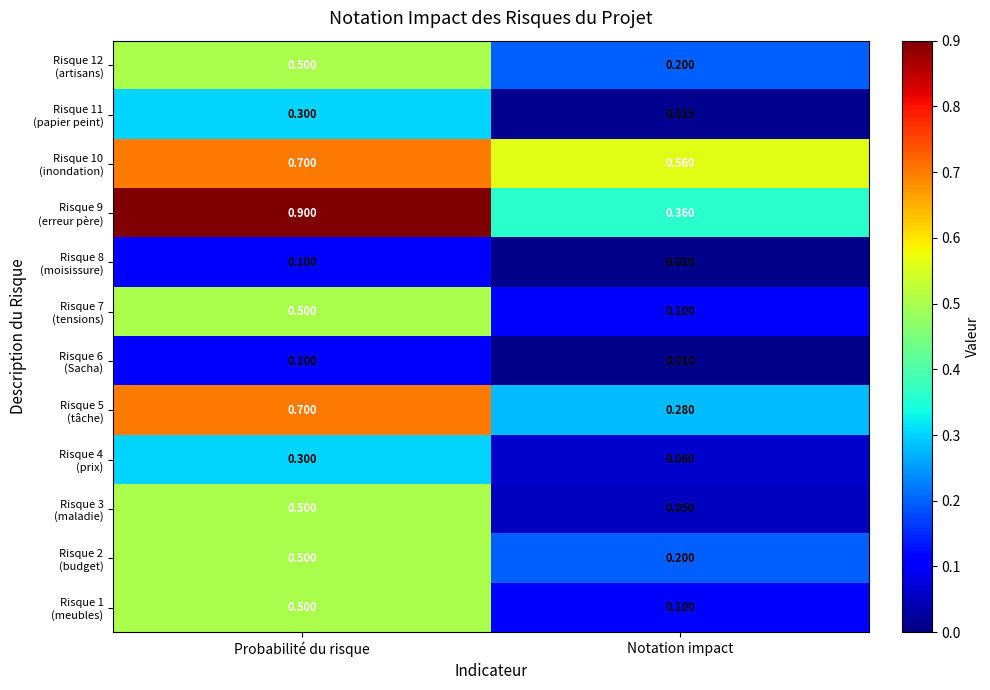

At which category is the sum across all series the highest?

Probabilité du risque